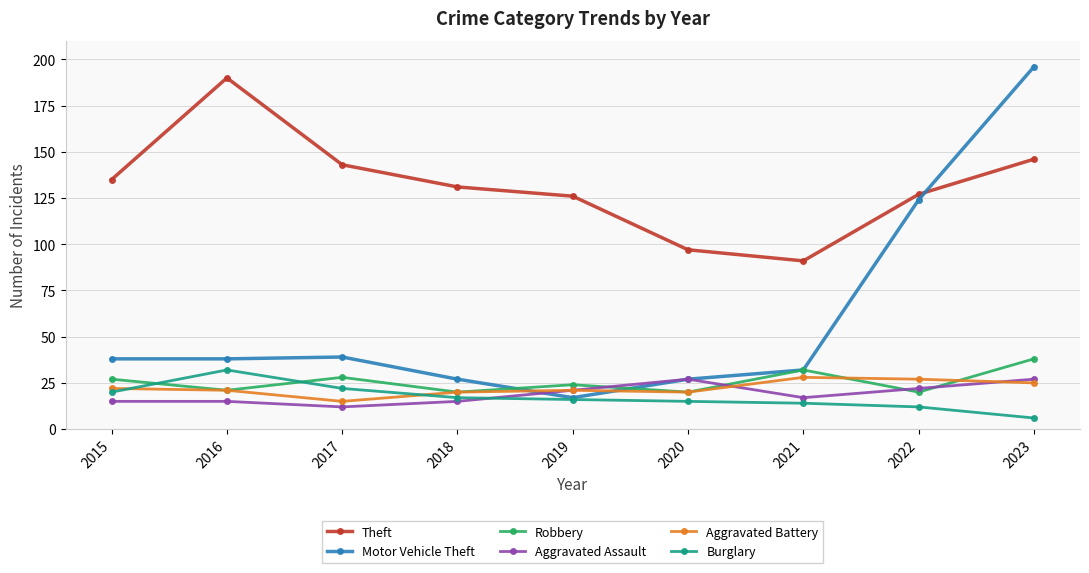

True or false: Burglary and Aggravated Assault cross at least once.

True